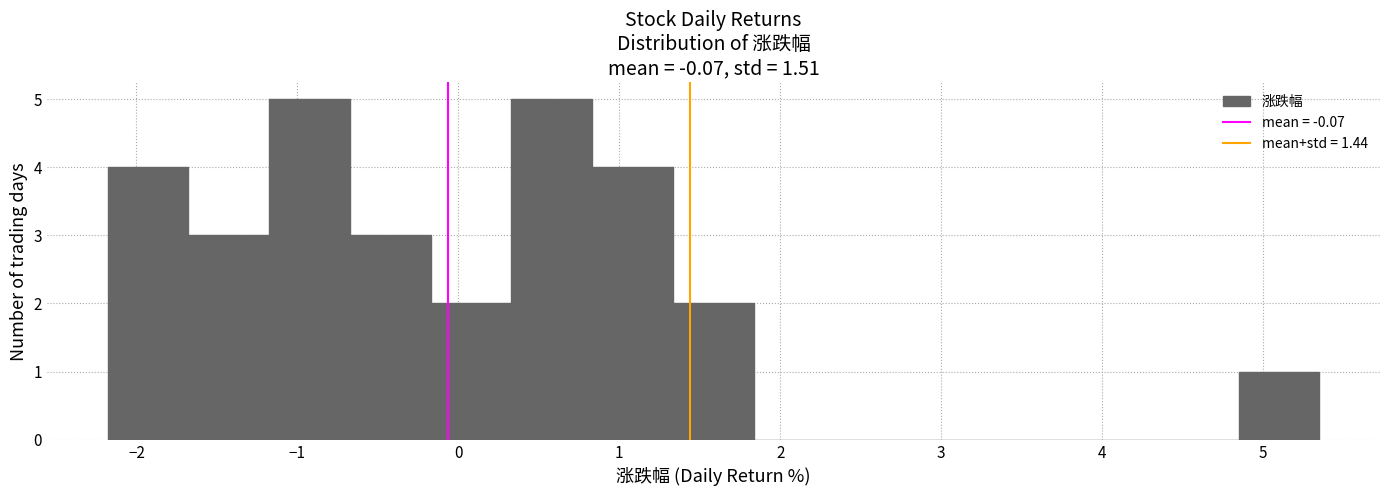

Reading left to right, transcribe this chart: for each bar, give the range it covers on the x-axis and its height. Neither the bar edges nor the heights are printed on the chart, so give them approximately, as read against the axes.

-2.2 to -1.7: 4
-1.7 to -1.2: 3
-1.2 to -0.7: 5
-0.7 to -0.2: 3
-0.2 to 0.3: 2
0.3 to 0.8: 5
0.8 to 1.3: 4
1.3 to 1.8: 2
1.8 to 2.3: 0
2.3 to 2.8: 0
2.8 to 3.3: 0
3.3 to 3.8: 0
3.8 to 4.3: 0
4.3 to 4.8: 0
4.8 to 5.4: 1